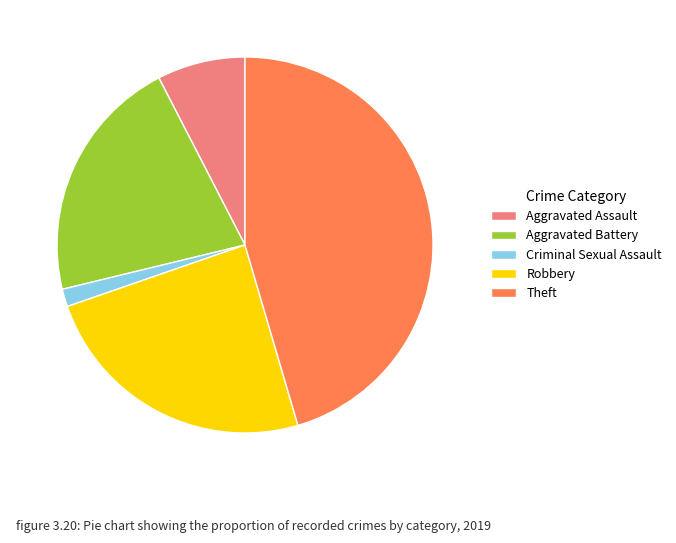

The Robbery slice represents 24% of the pie. True or false?

True